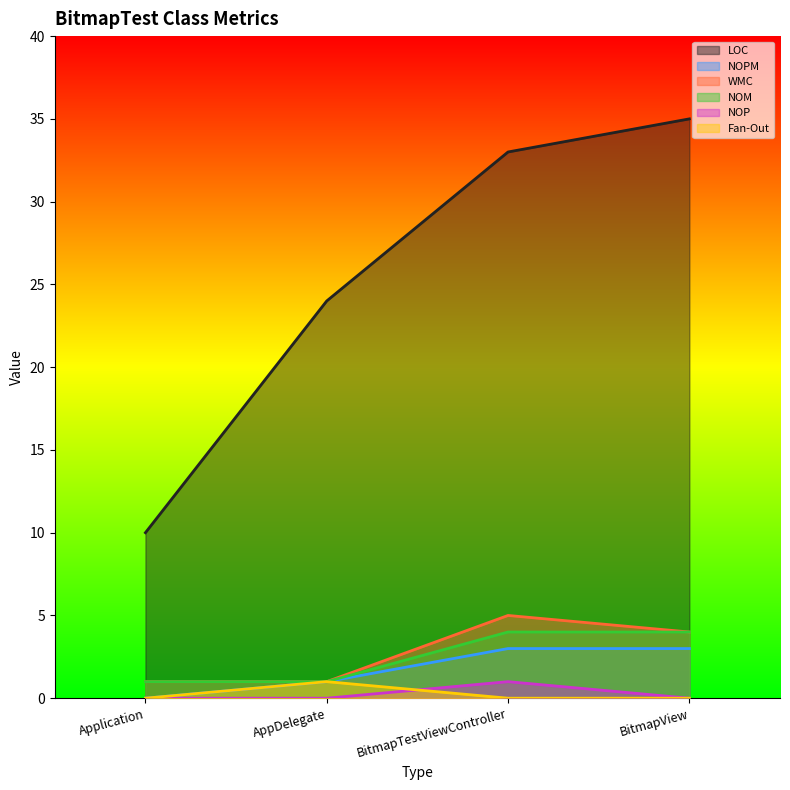

Count the number of data series in this chart.

6